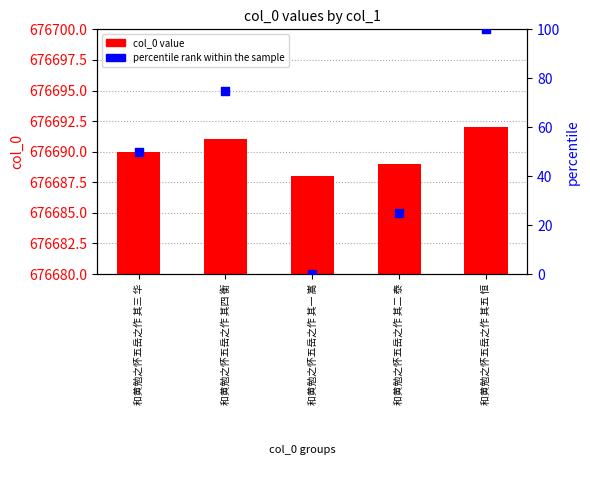

Which series reaches the minimum Y coordinate?

percentile rank within the sample